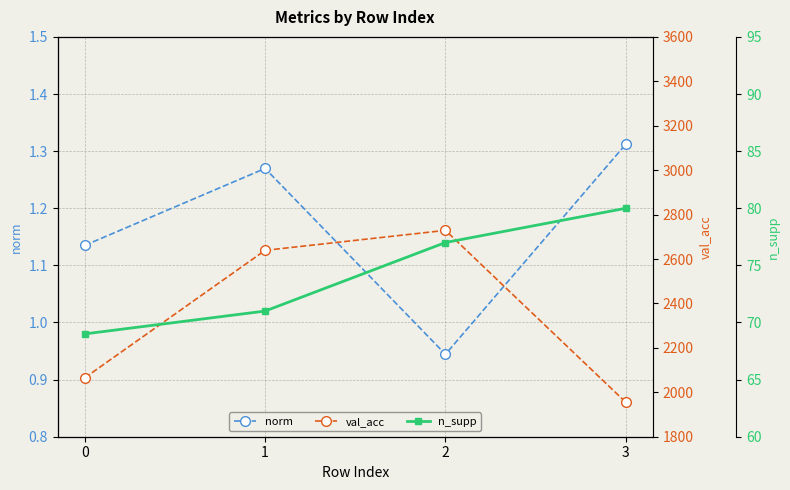

What is the sum of the val_acc values at 0 and 2?

4794.0